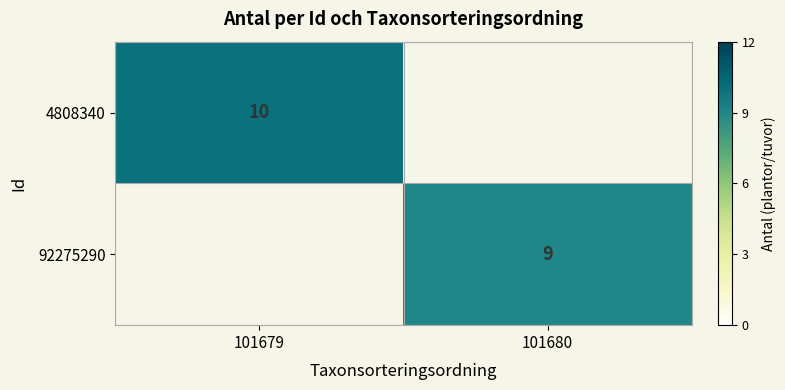

Is it true that 4808340 equals 15 at 101679?

False